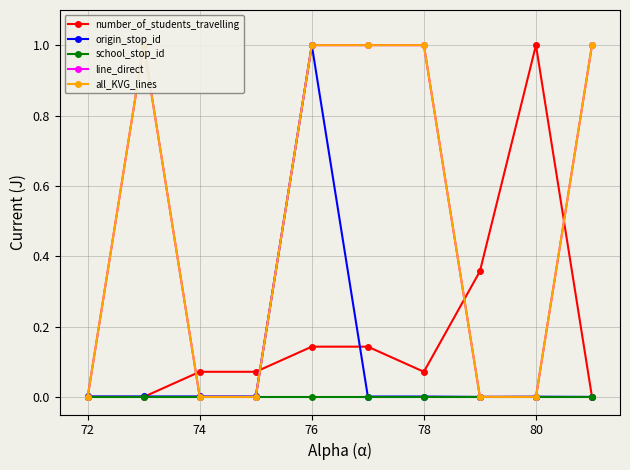

How many distinct data groups are displayed?

5